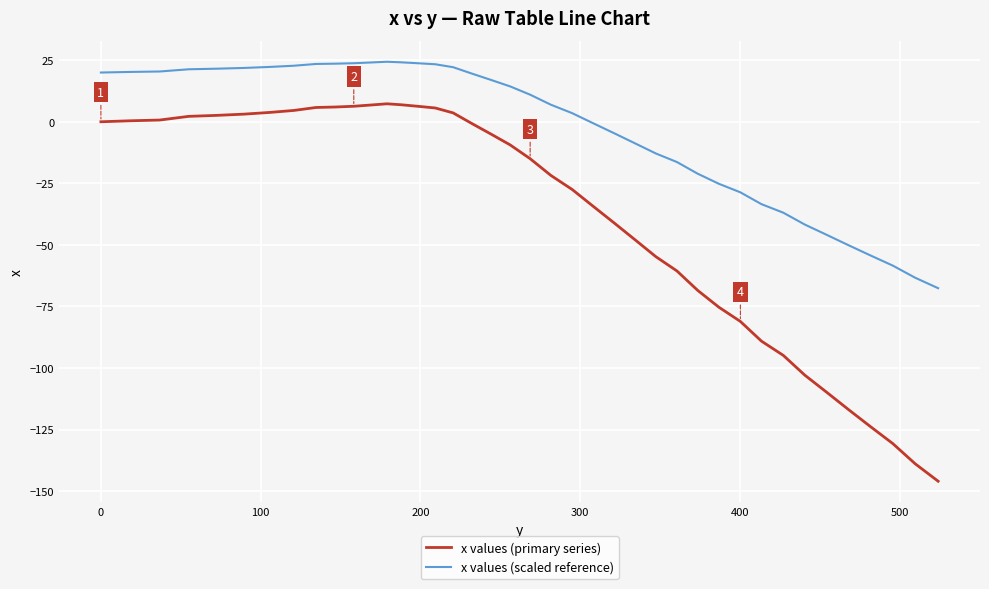

Count the number of categories in the chart.

40